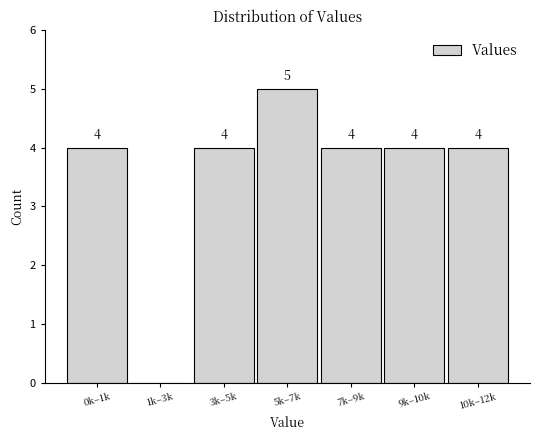

Reading right to left, what are all the values shown in this chart?

10k–12k=4	9k–10k=4	7k–9k=4	5k–7k=5	3k–5k=4	1k–3k=0	0k–1k=4